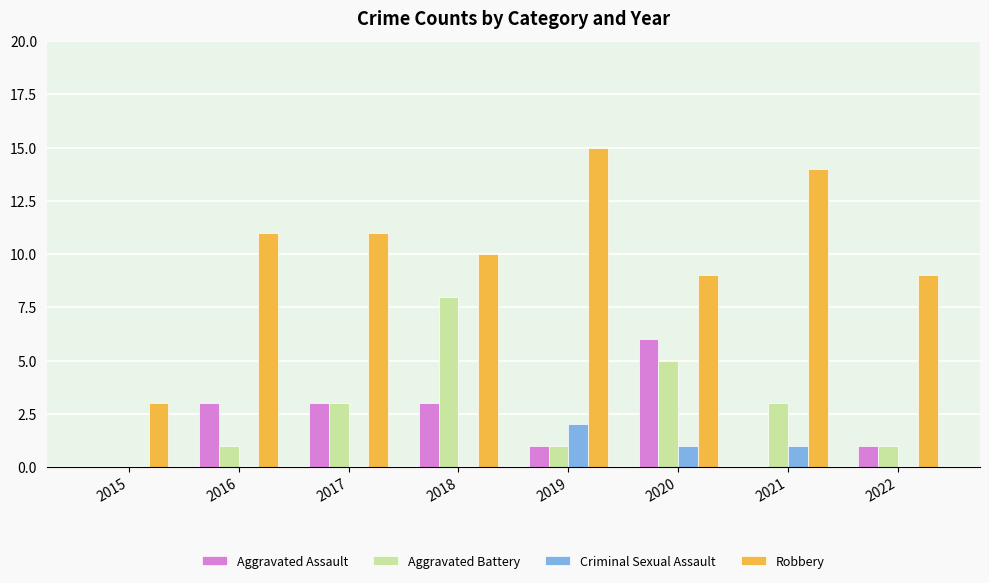

Is it true that Robbery equals 10 at 2018?

True